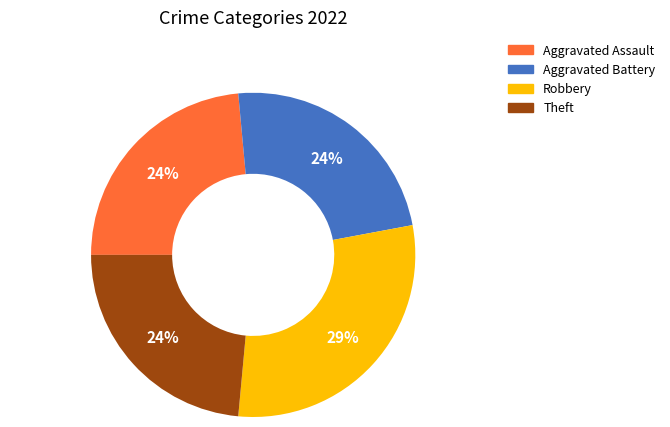

Is there a majority slice in this chart?

No